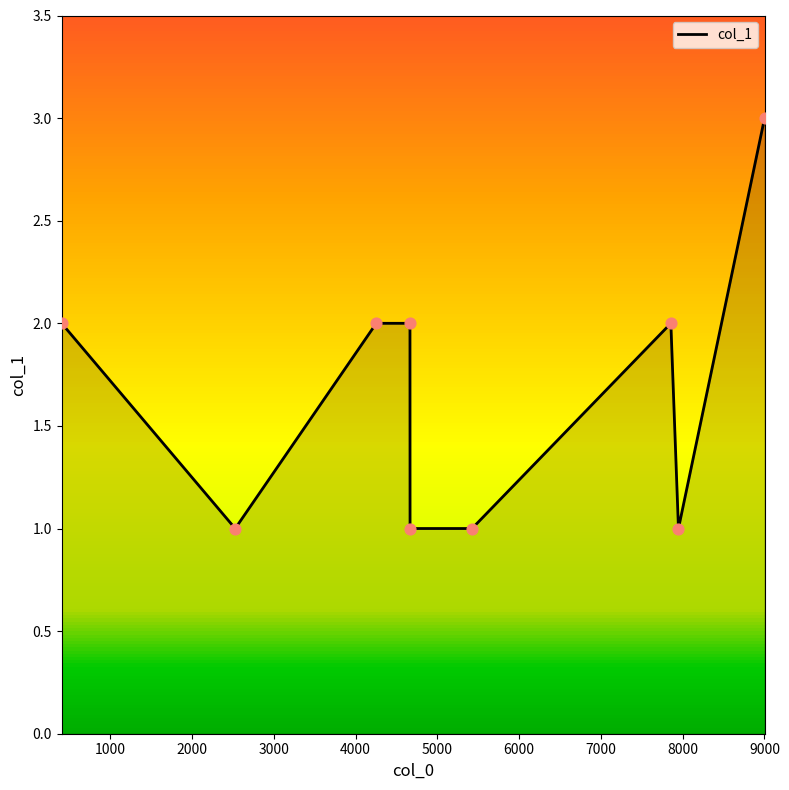

What is the maximum value shown in the chart?

3